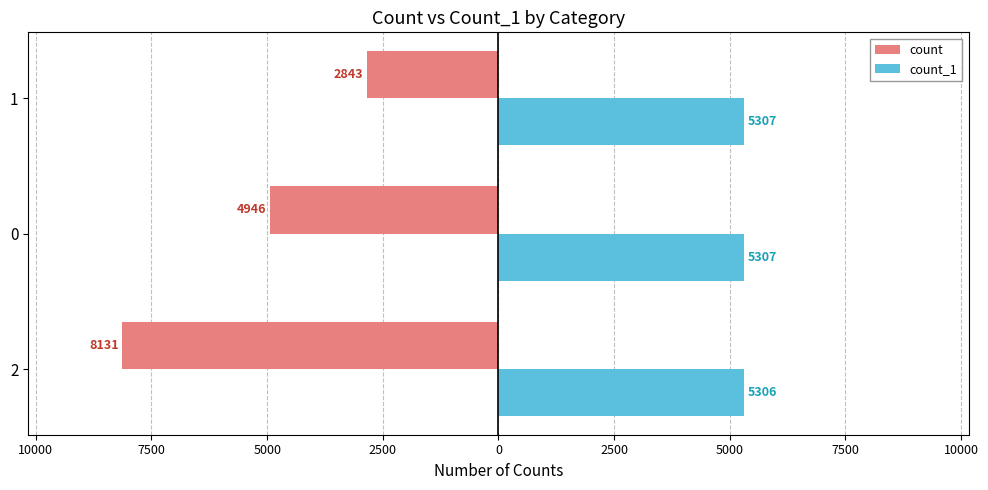

What is the value of the count bar at the 2nd from the left?

-4946